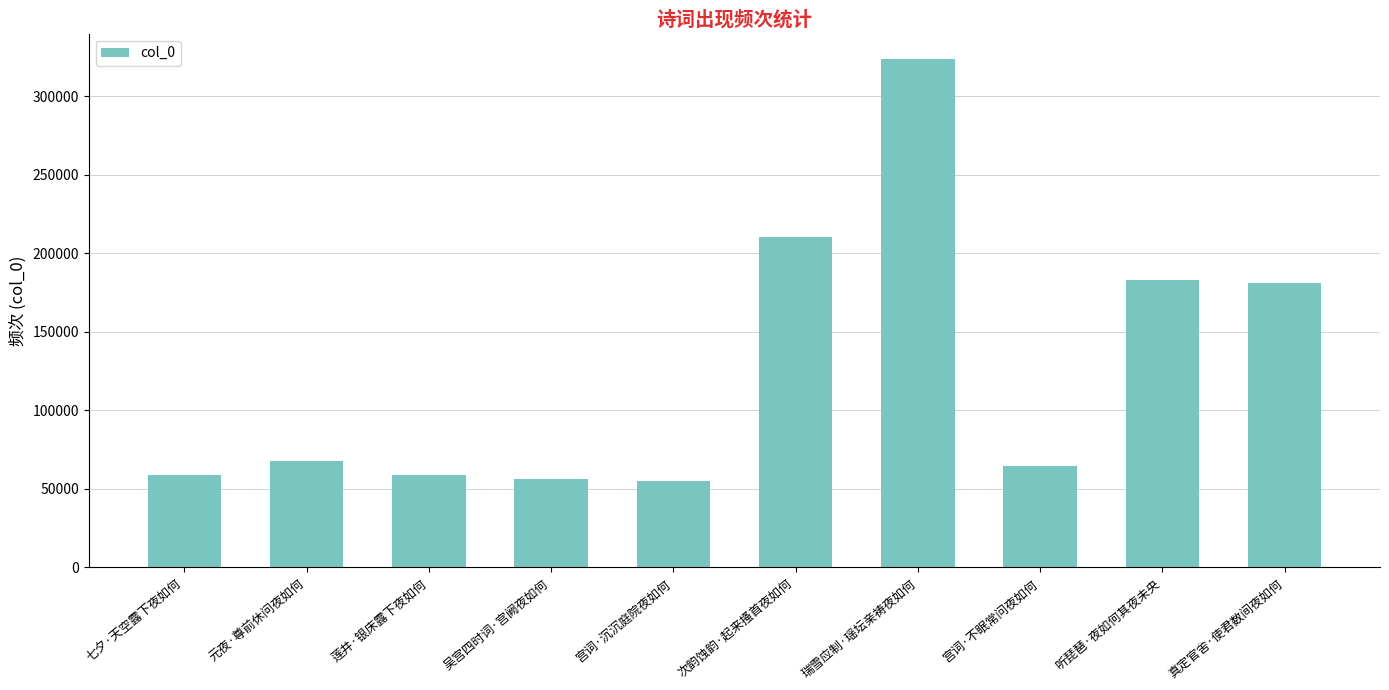

The chart shows a value of 20740 at 莲井·银床露下夜如何. True or false?

False